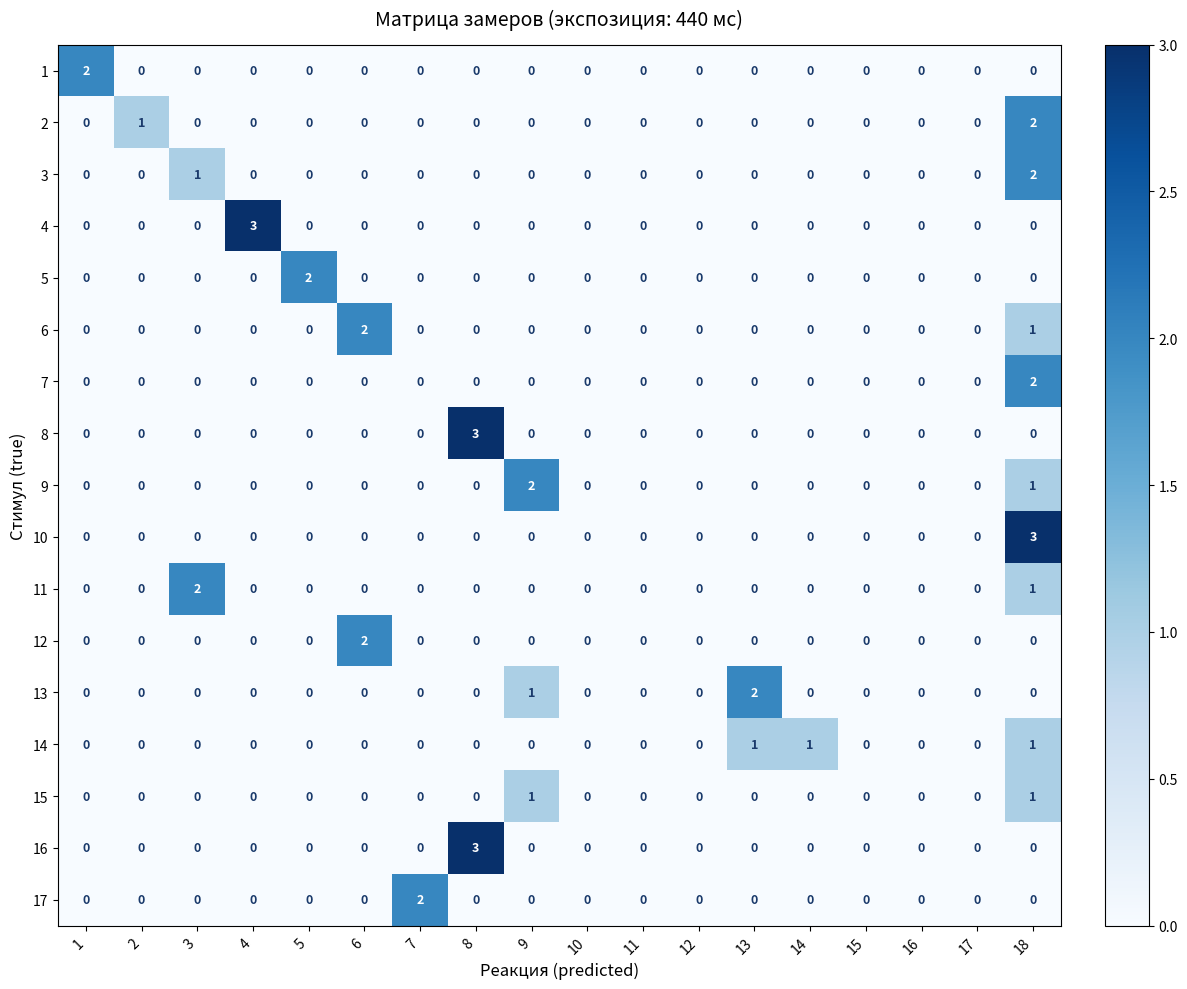

Is it true that 13 equals 1 at 11?

False